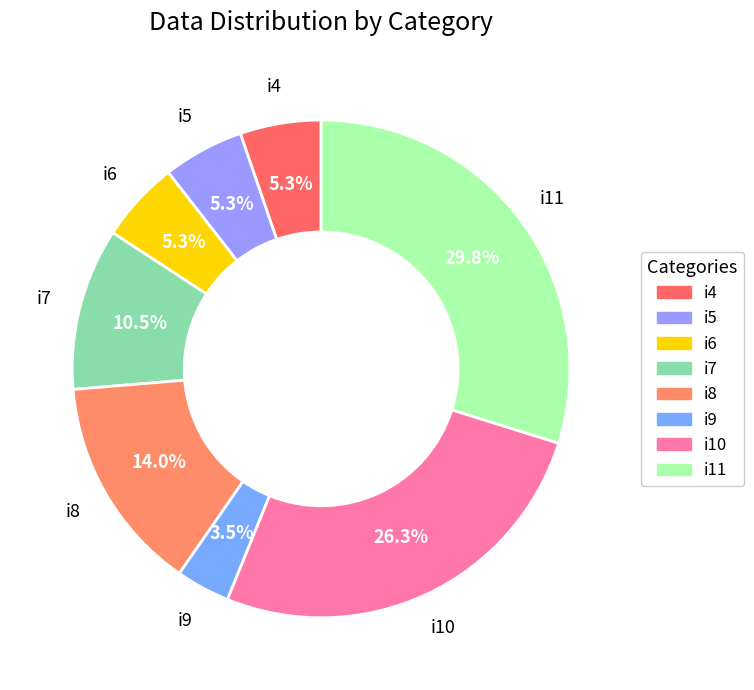

To the nearest percent, what is the average slice percentage?

12%